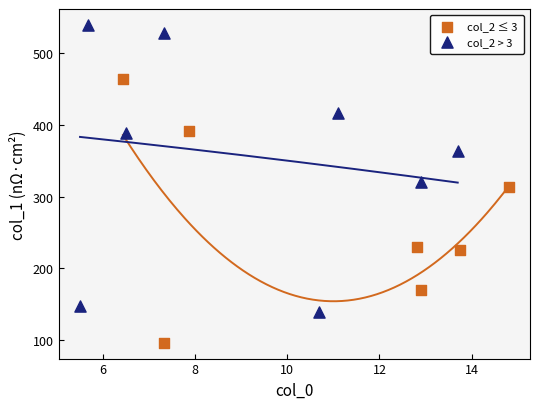

Which series contains the lowest Y value?

col_2 ≤ 3